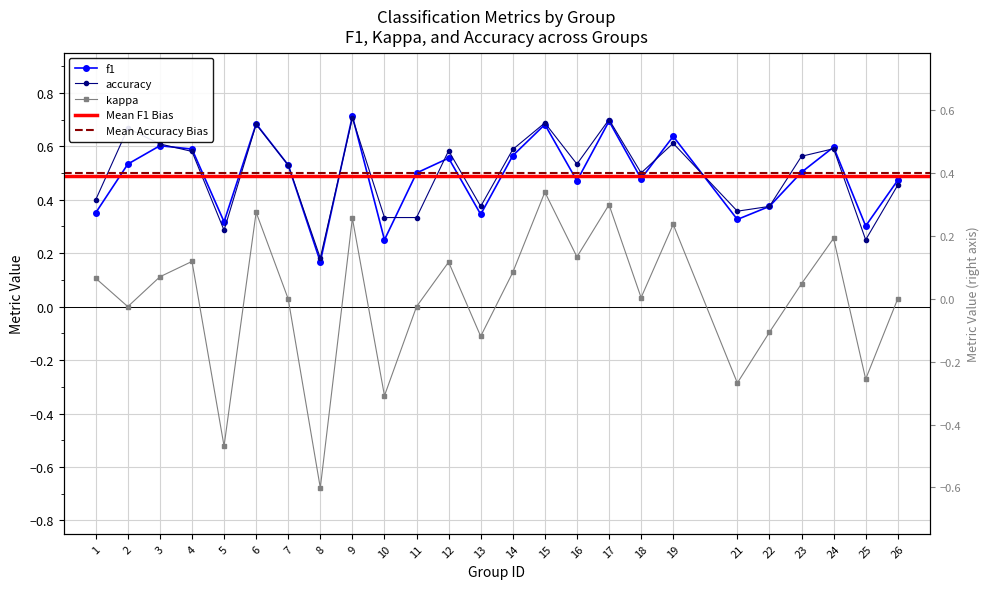

Which series has the largest range (max minus min)?

kappa